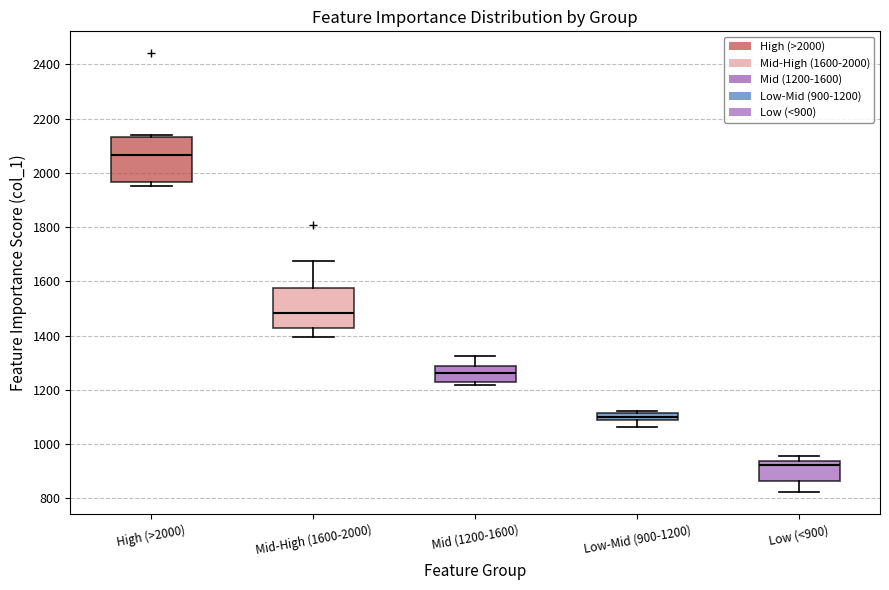

Which box has the lowest median line?

Low (<900)